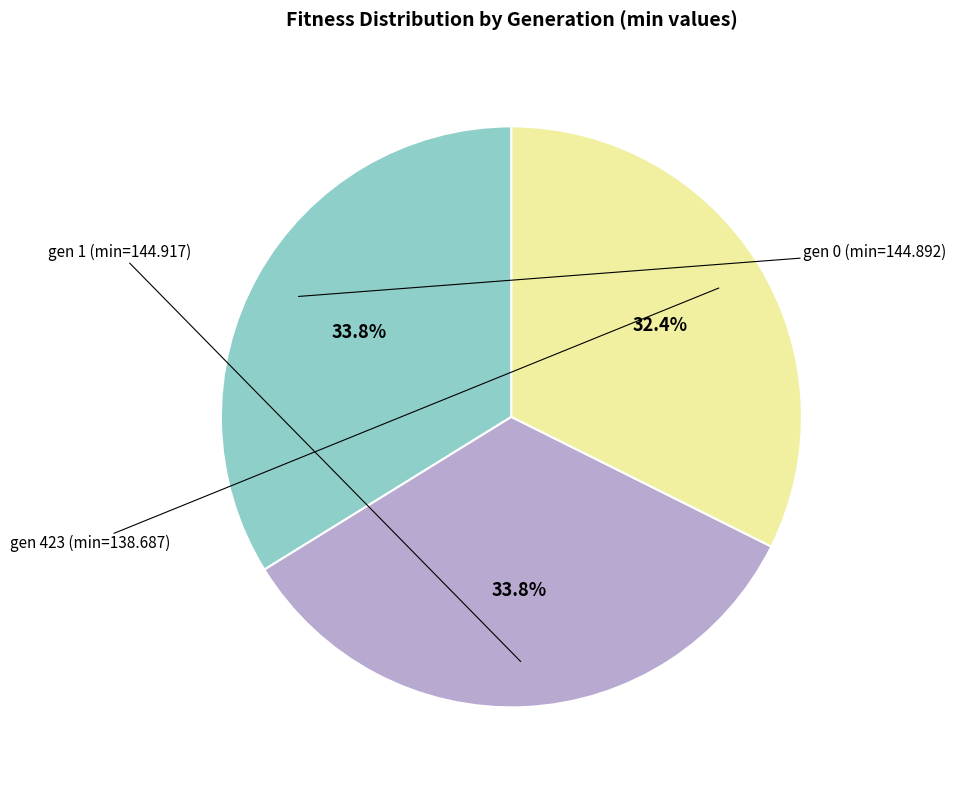

Does any single category account for the majority?

No